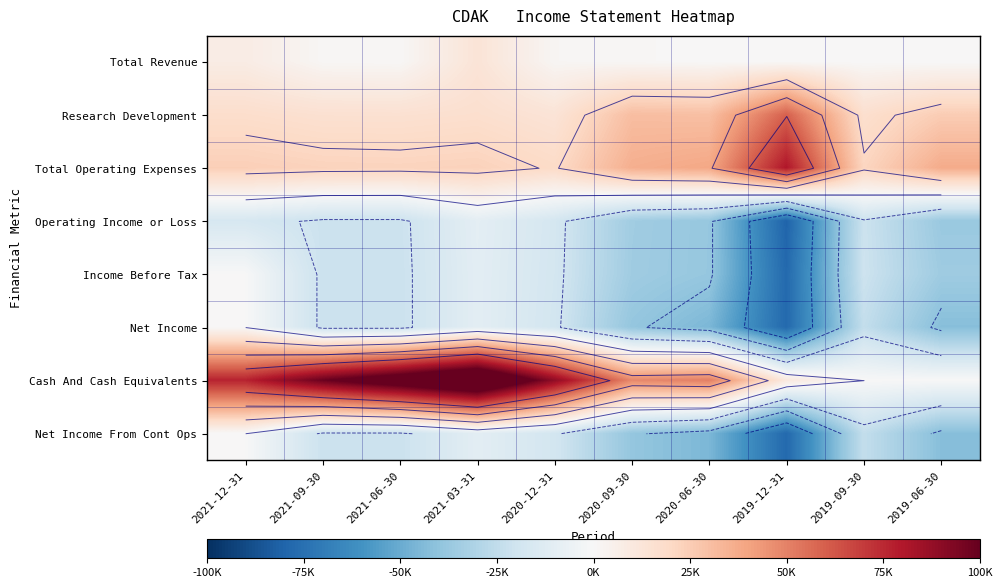

What is the spread (max minus min) of values at 2019-12-31?

160600